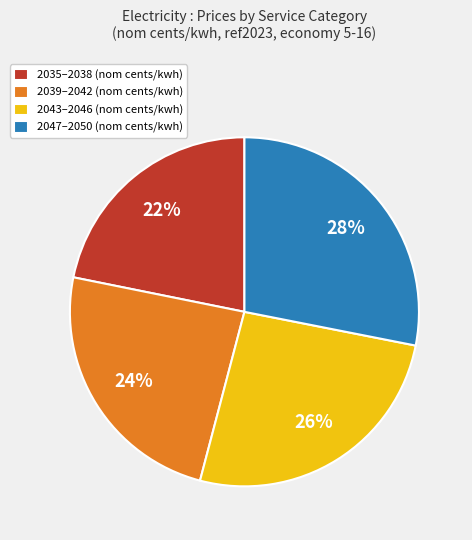

Do 2039–2042 (nom cents/kwh) and 2035–2038 (nom cents/kwh) together represent more than half of the pie?

No